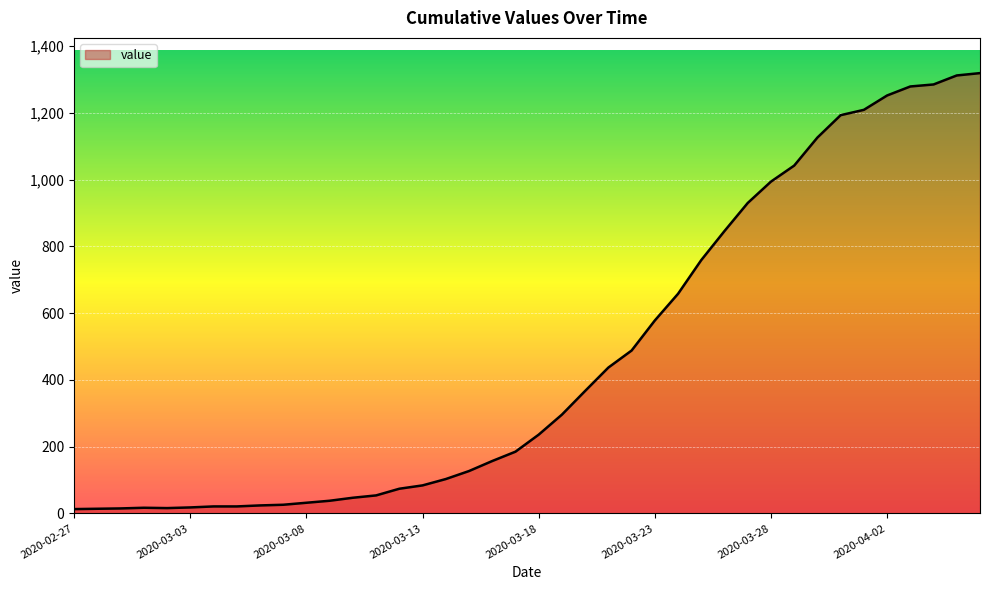

What is the difference between the maximum and minimum values?

1306